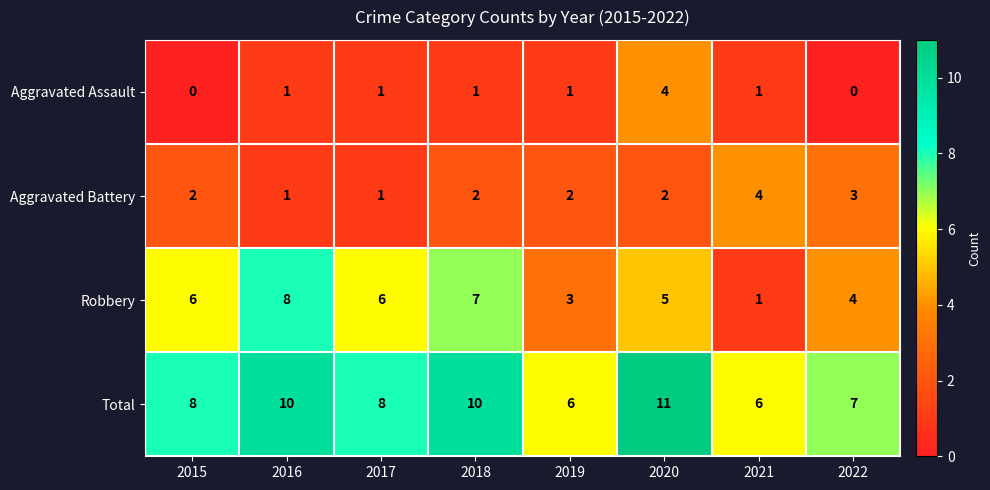

Rank the series at 2018 from highest to lowest value.

Total, Robbery, Aggravated Battery, Aggravated Assault